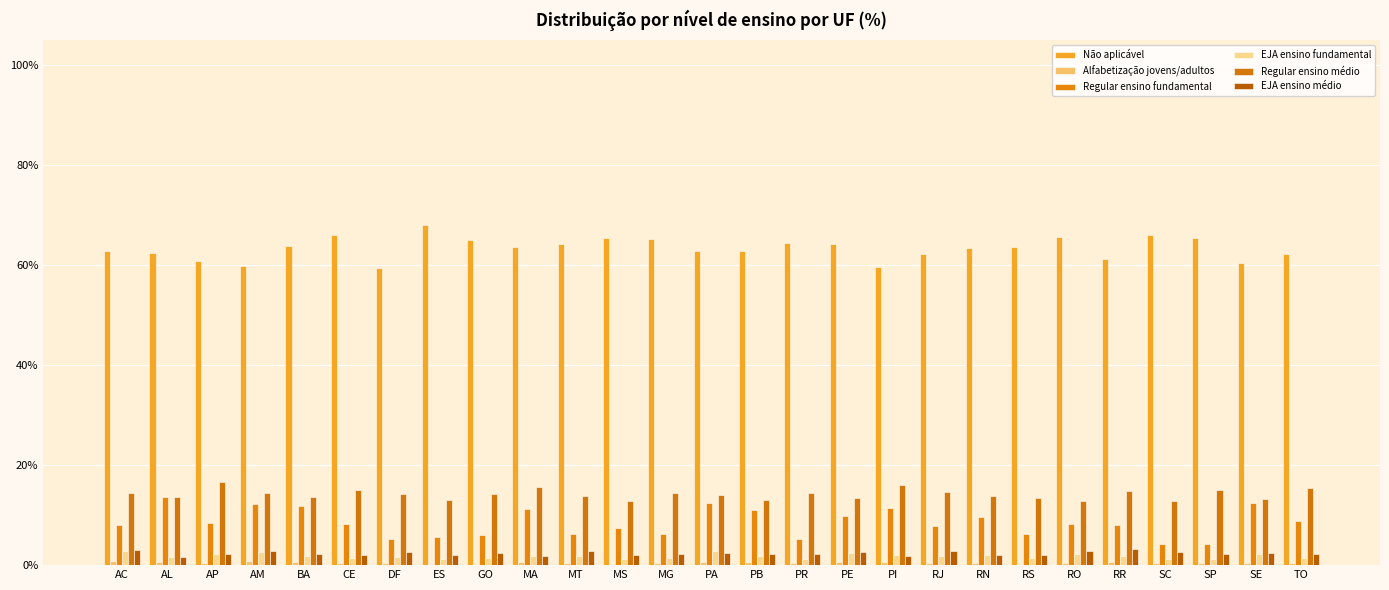

Is the value of Regular ensino fundamental at CE greater than the value of Regular ensino médio at PA?

No